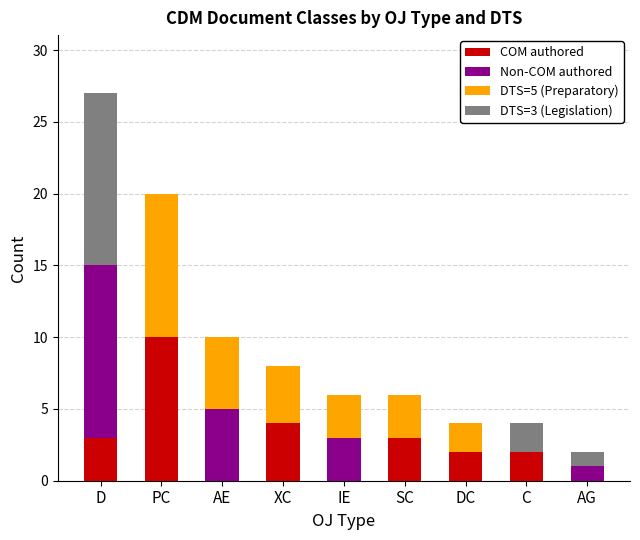

At which category is the sum across all series the highest?

D